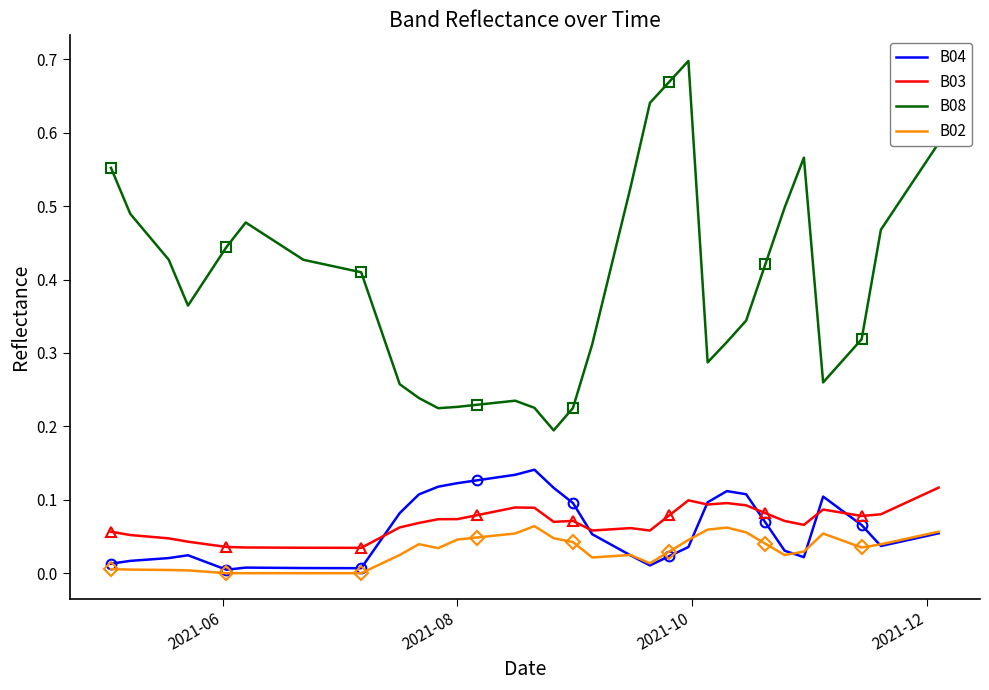

Reading left to right, what are all the values shown in this chart?

B04: 0.0	0.0	0.0	0.0	0.0	0.0	0.0	0.0	0.0	0.0	0.0	0.1	0.1	0.1	0.1	0.1	0.1	0.1	0.1	0.1	0.1	0.1	0.0	0.0	0.0	0.0	0.0	0.1	0.1	0.1	0.1	0.0	0.0	0.1	0.1	0.1	0.0	0.0	0.0	0.1
B03: 0.1	0.1	0.0	0.0	0.0	0.0	0.0	0.0	0.0	0.0	0.0	0.1	0.1	0.1	0.1	0.1	0.1	0.1	0.1	0.1	0.1	0.1	0.1	0.1	0.1	0.1	0.1	0.1	0.1	0.1	0.1	0.1	0.1	0.1	0.1	0.1	0.1	0.1	0.1	0.1
B08: 0.6	0.5	0.4	0.4	0.4	0.4	0.5	0.5	0.4	0.4	0.4	0.3	0.2	0.2	0.2	0.2	0.2	0.2	0.2	0.2	0.2	0.3	0.4	0.5	0.6	0.7	0.7	0.3	0.3	0.3	0.4	0.5	0.6	0.3	0.3	0.3	0.5	0.5	0.5	0.6
B02: 0.0	0.0	0.0	0.0	0.0	0.0	0.0	0.0	0.0	0.0	0.0	0.0	0.0	0.0	0.0	0.0	0.1	0.1	0.1	0.0	0.0	0.0	0.0	0.0	0.0	0.0	0.0	0.1	0.1	0.1	0.0	0.0	0.0	0.1	0.0	0.0	0.0	0.0	0.1	0.1